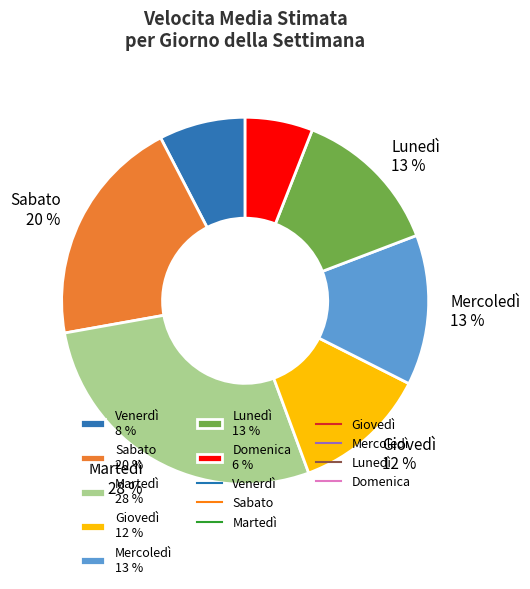

Which category has the biggest portion of the pie?

Martedì 28 %